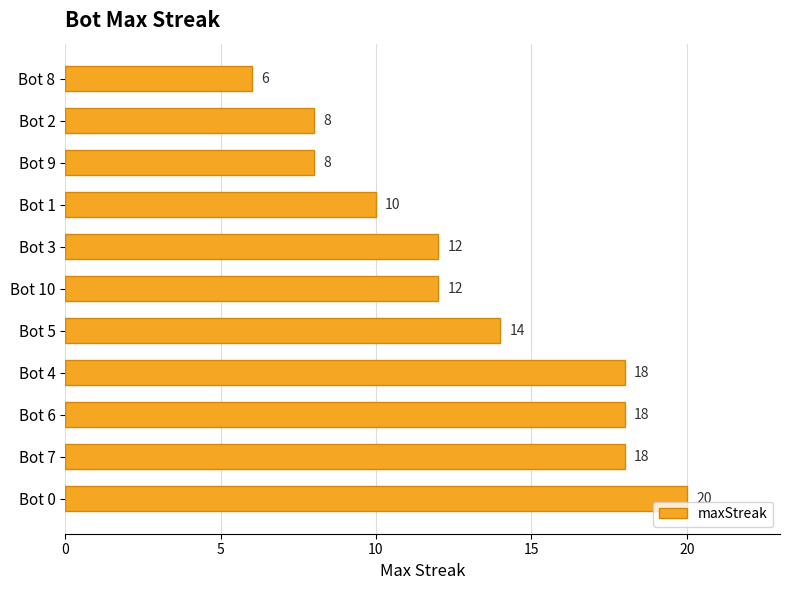

How many series are shown in this chart?

1